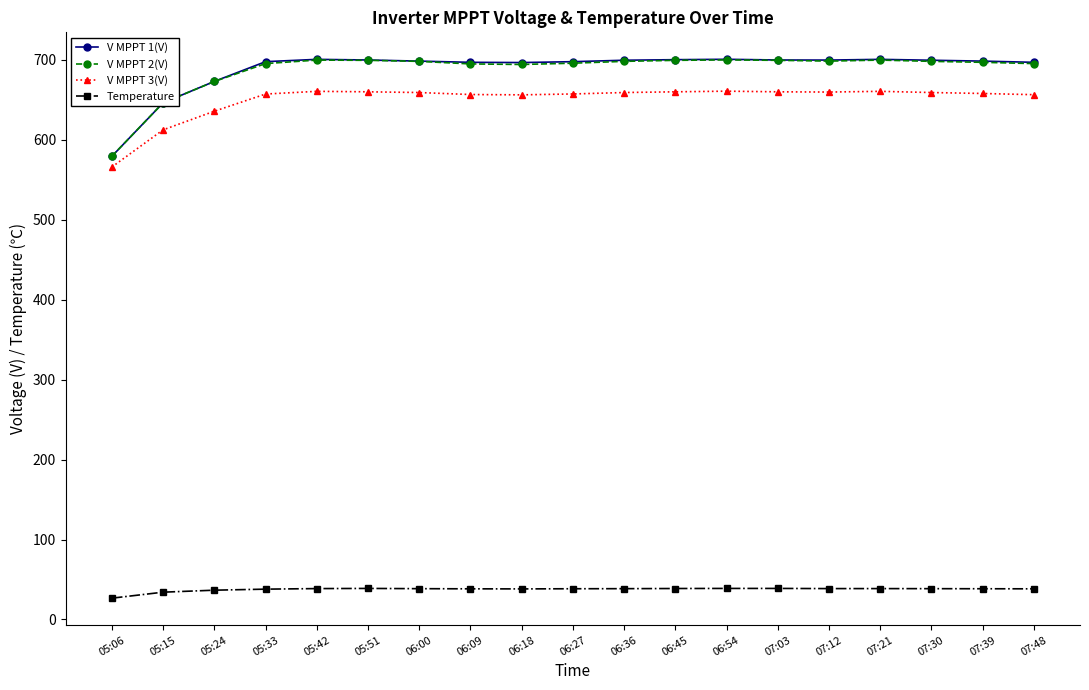

The V MPPT 2(V) series shows 694.3 at 06:18. True or false?

True